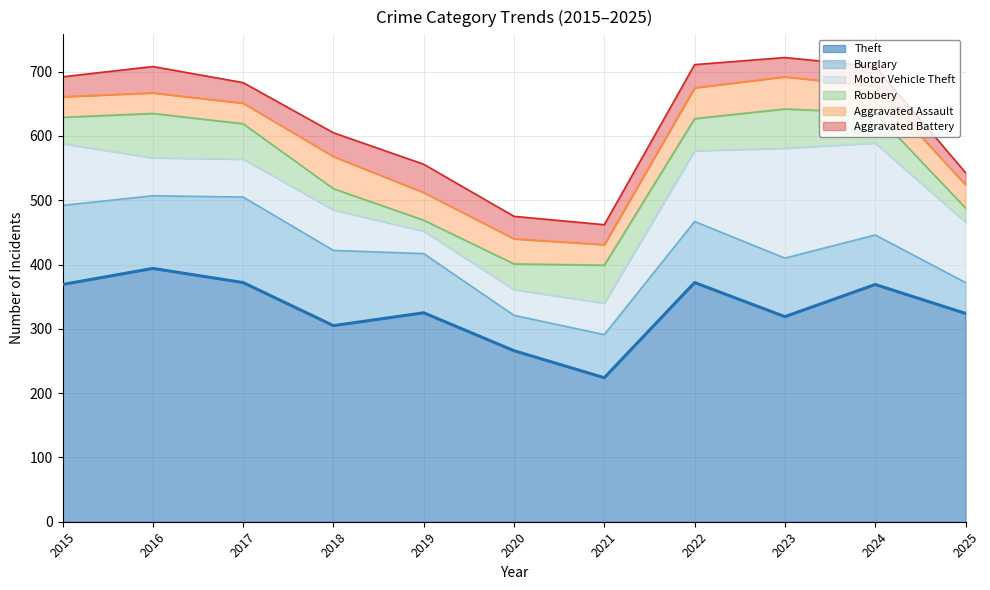

What is the total value across all series at 2024?

708